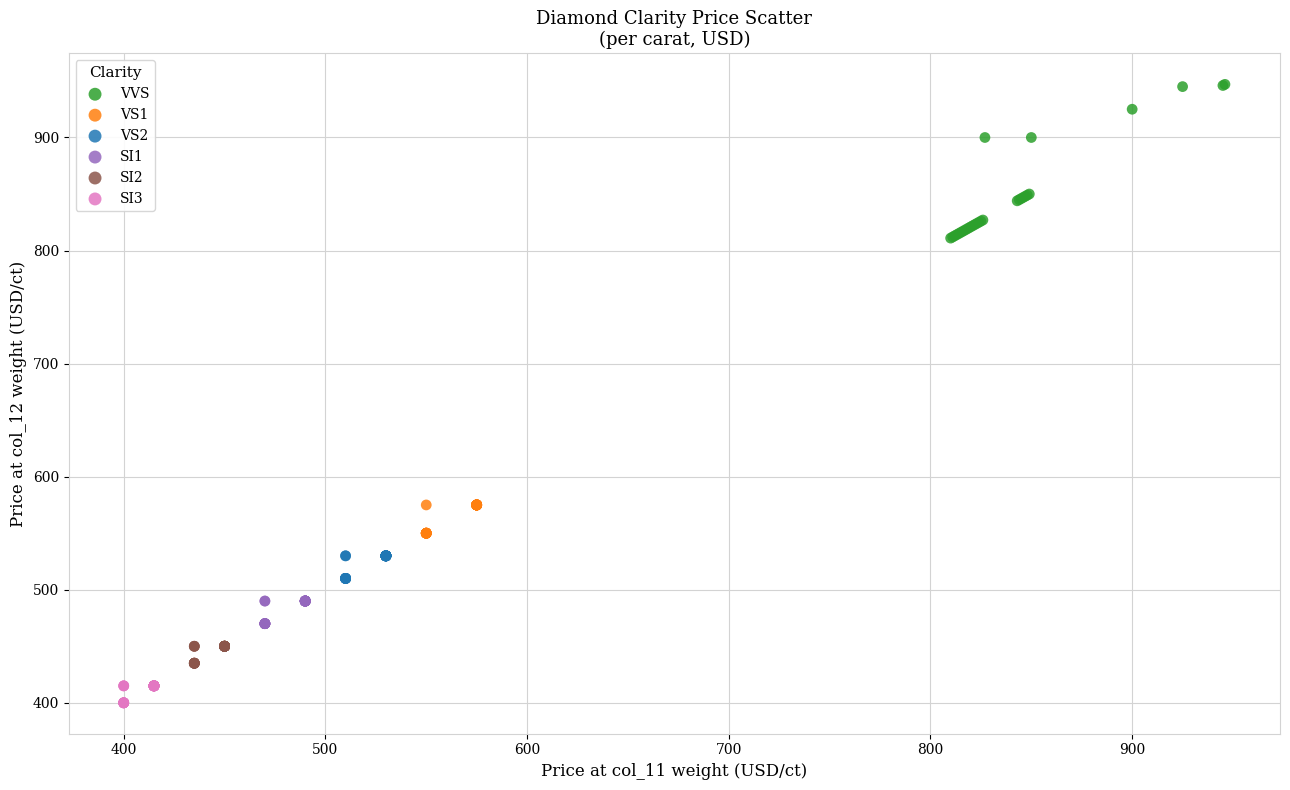

Which series reaches the maximum Y coordinate?

VVS